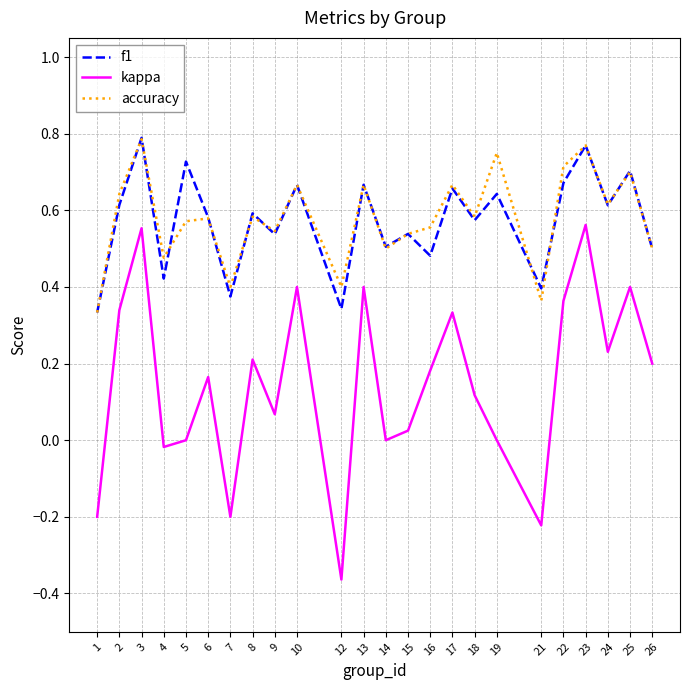

Is the value of accuracy at 21 greater than the value of f1 at 23?

No